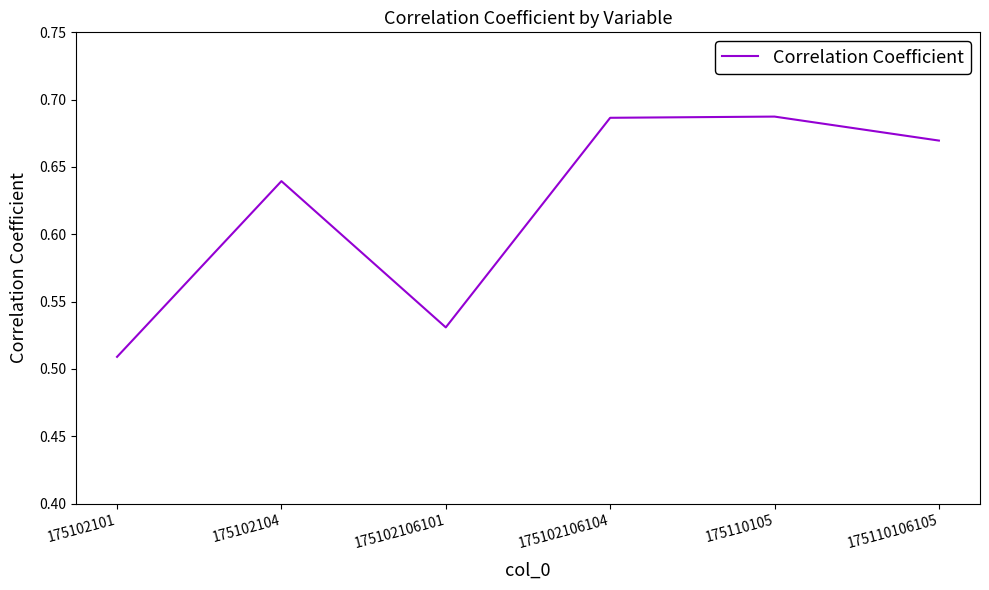

What position from the right is 175102106101?

4